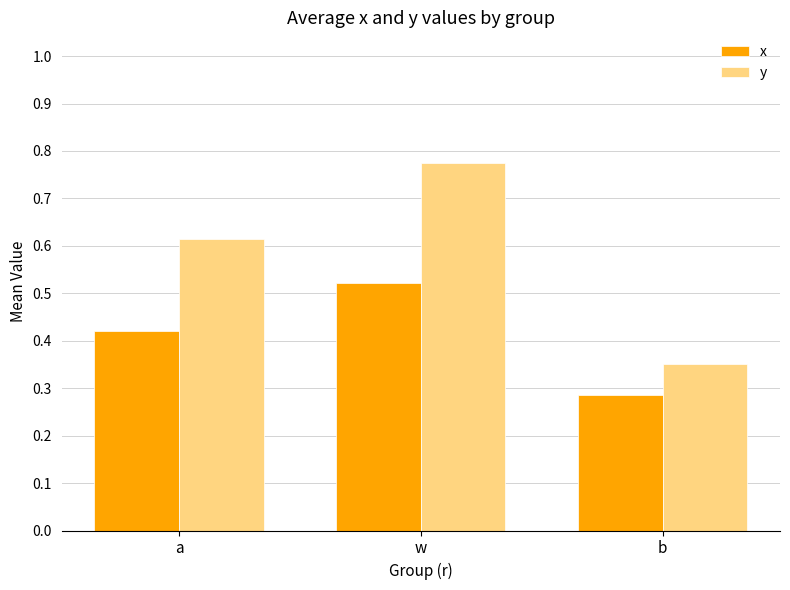

Is it true that y equals 0.8 at a?

False